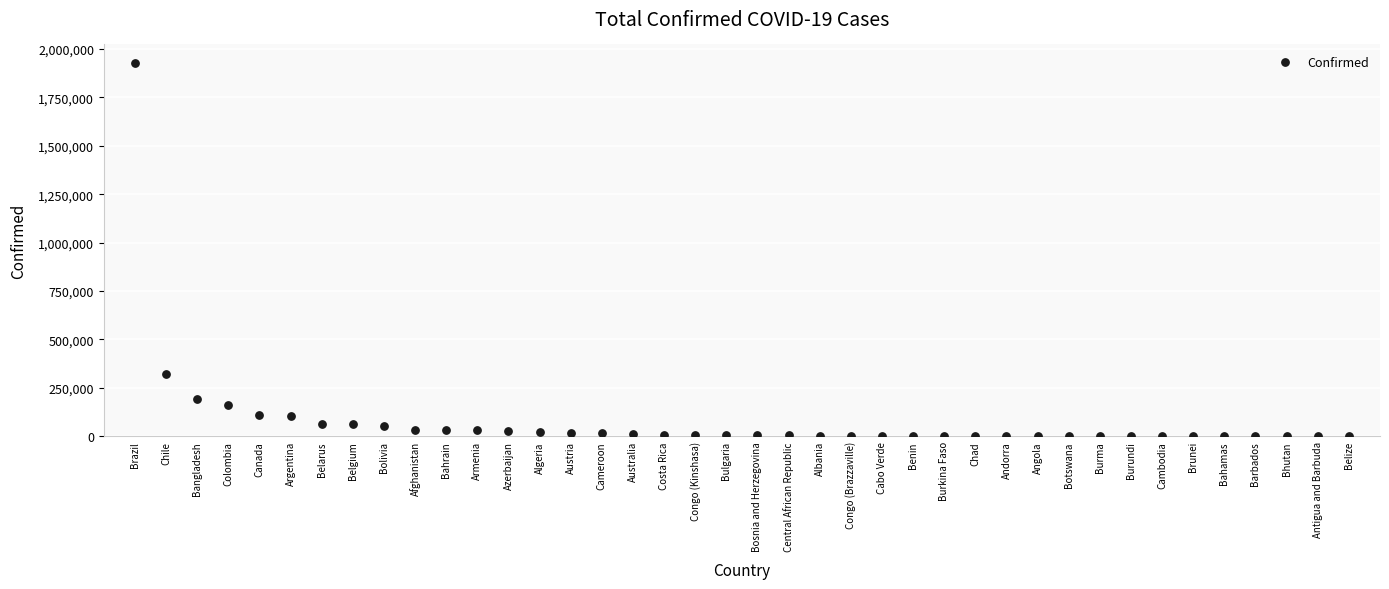

What Y value in the scatter plot is closest to 963431?

321205